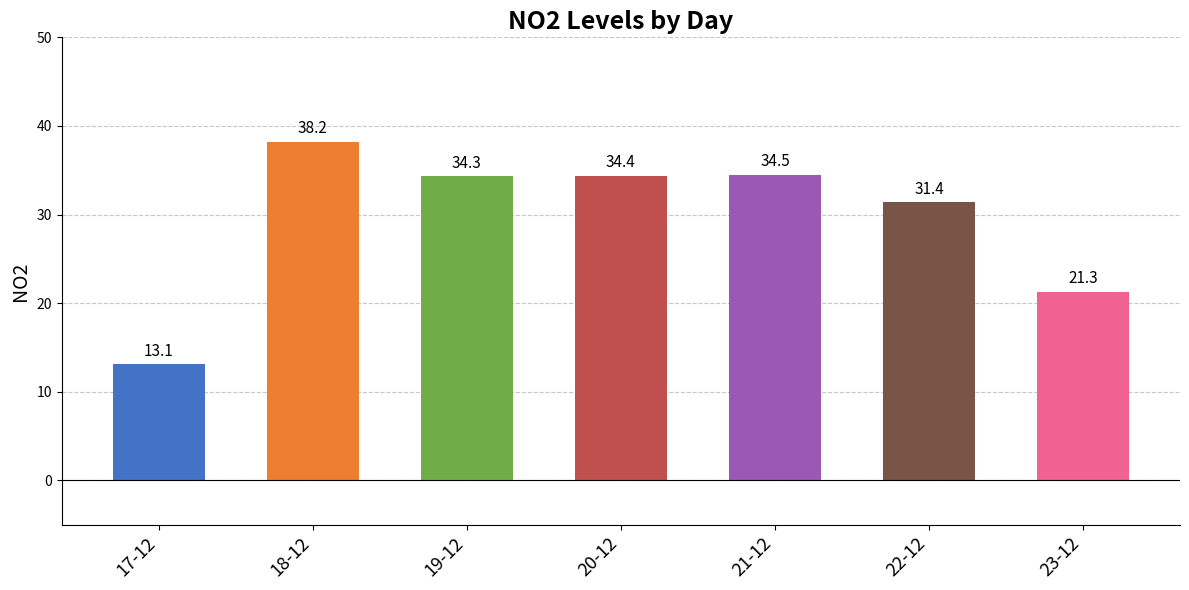

What is the sum of the values at 20-12 and 23-12?

55.7